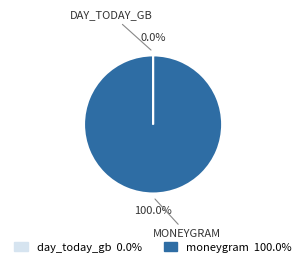

What is the largest slice in the pie chart?

moneygram